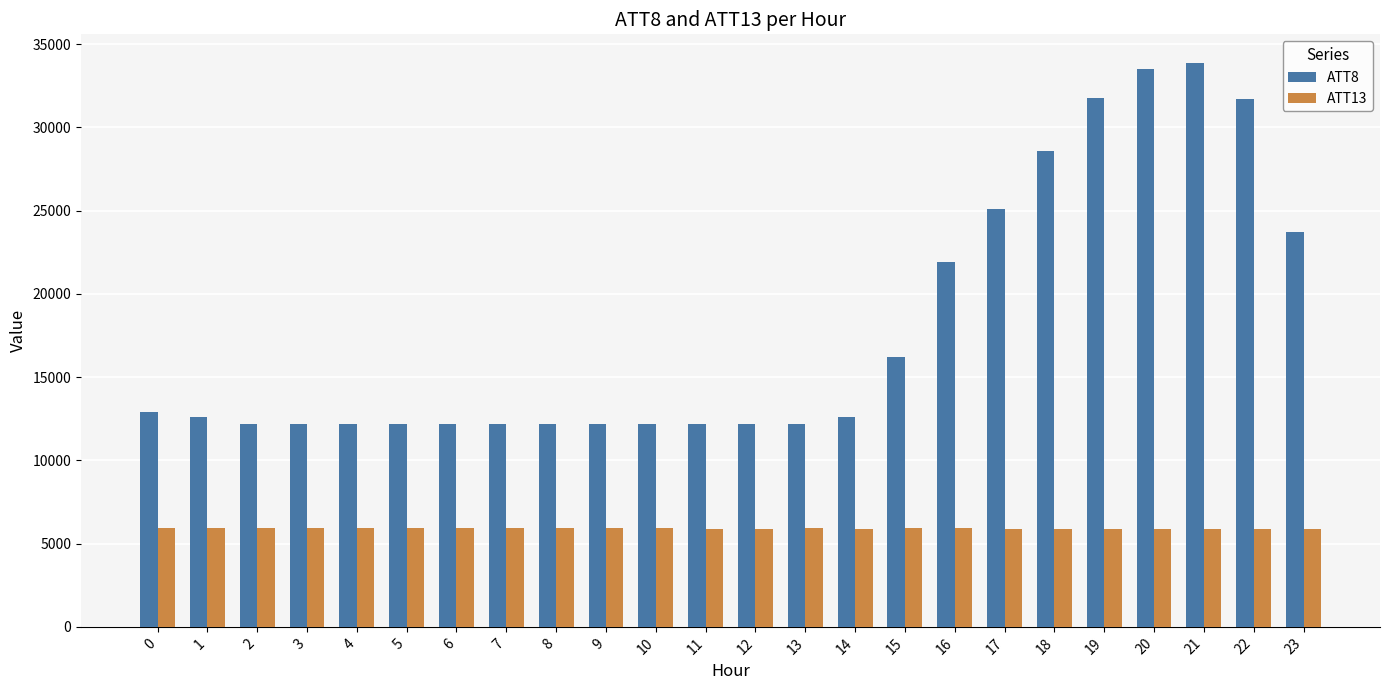

What is the highest value of the ATT8 series?

33900.0